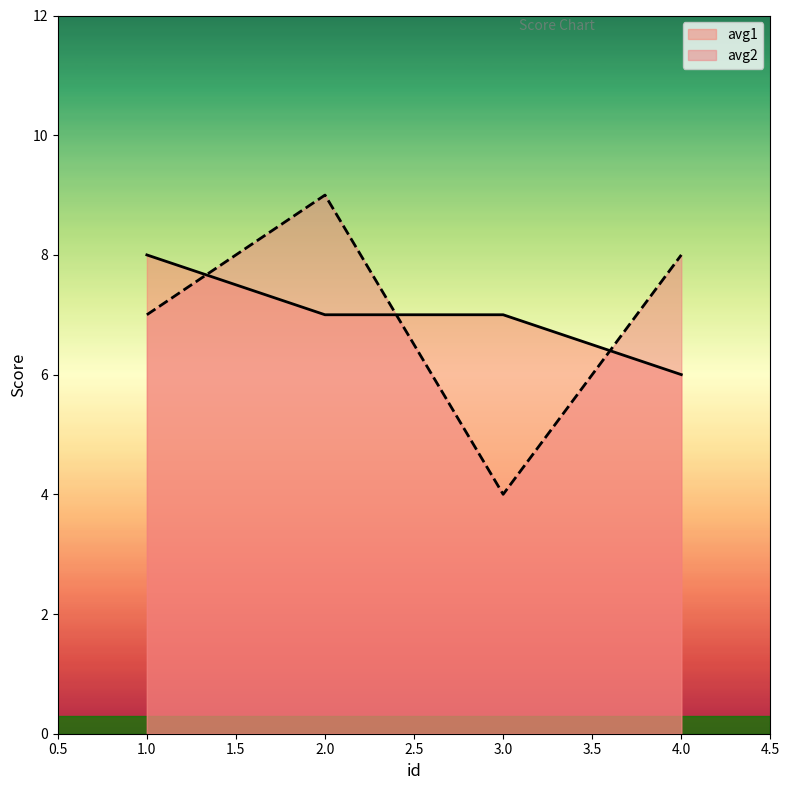

What is the value of the avg1 point at the 3rd from the left?

7